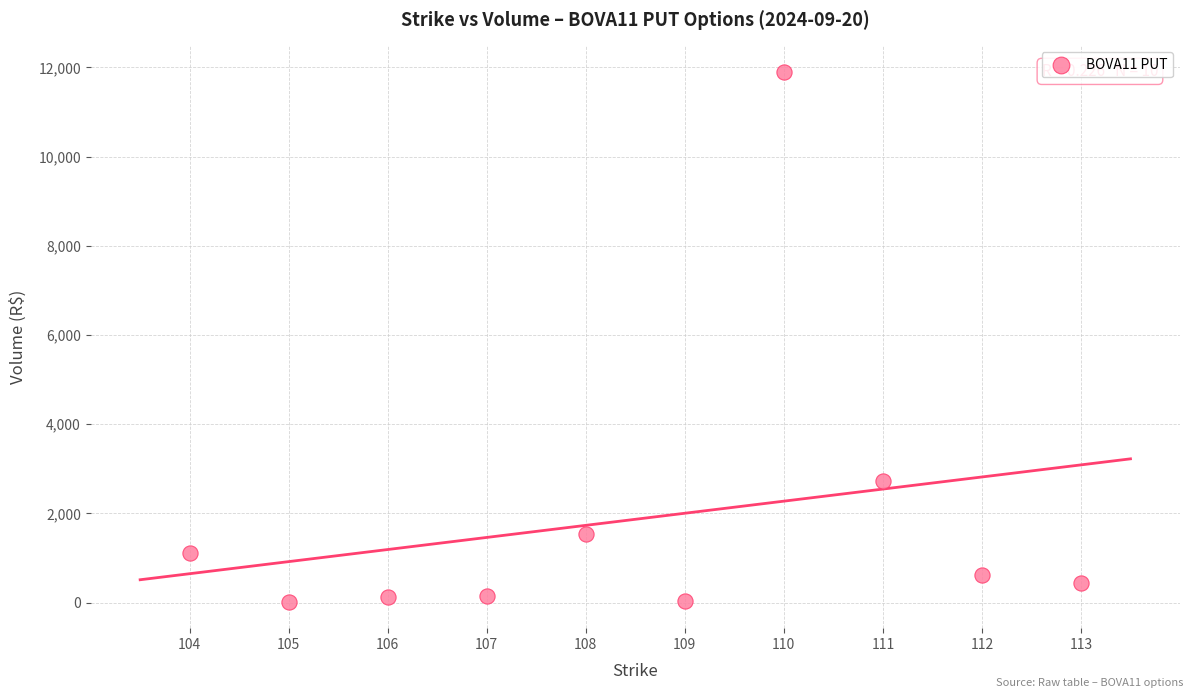

What Y value in the scatter plot is closest to 5959?

2720.4